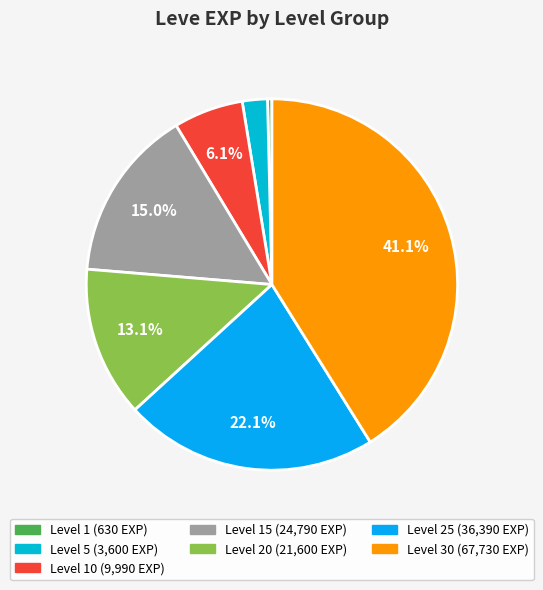

How many slices are in this pie chart?

7